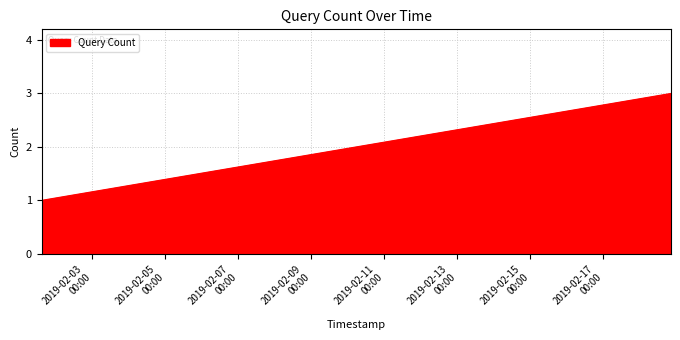

How many categories are shown in the chart?

3